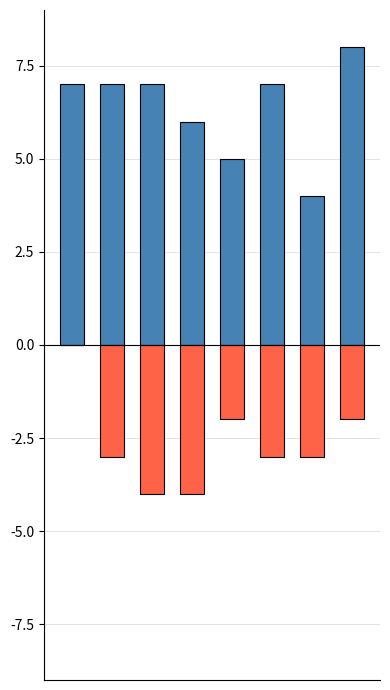

Rank the series by their average value, from lowest to highest.

Aggravated Assault + Battery, Robbery